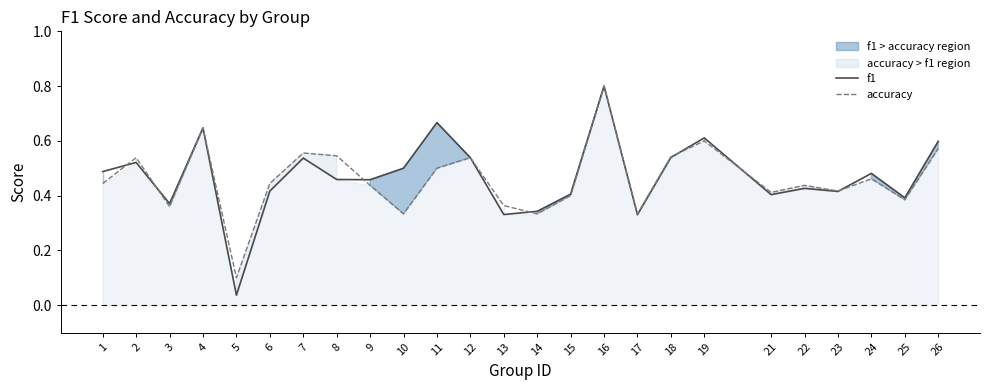

After their last crossing, which series has the higher values: accuracy or f1?

f1